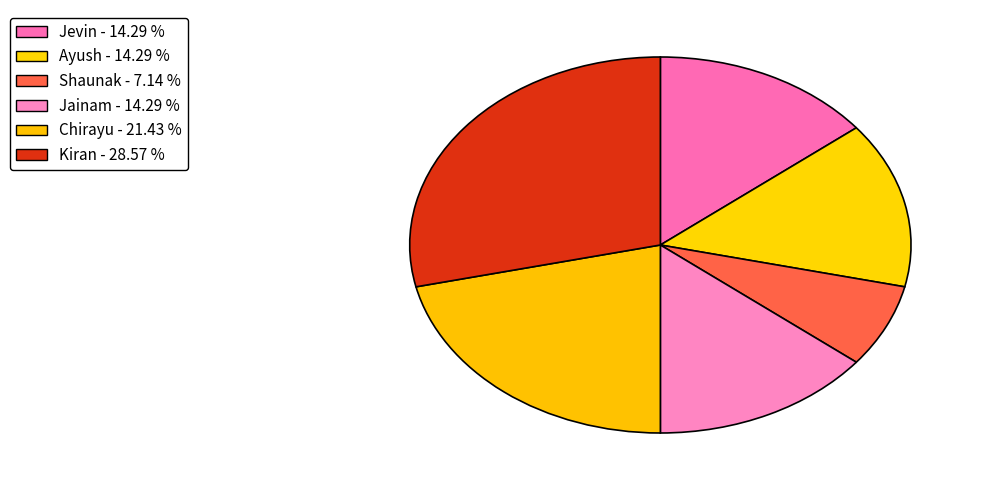

Is there a majority slice in this chart?

No